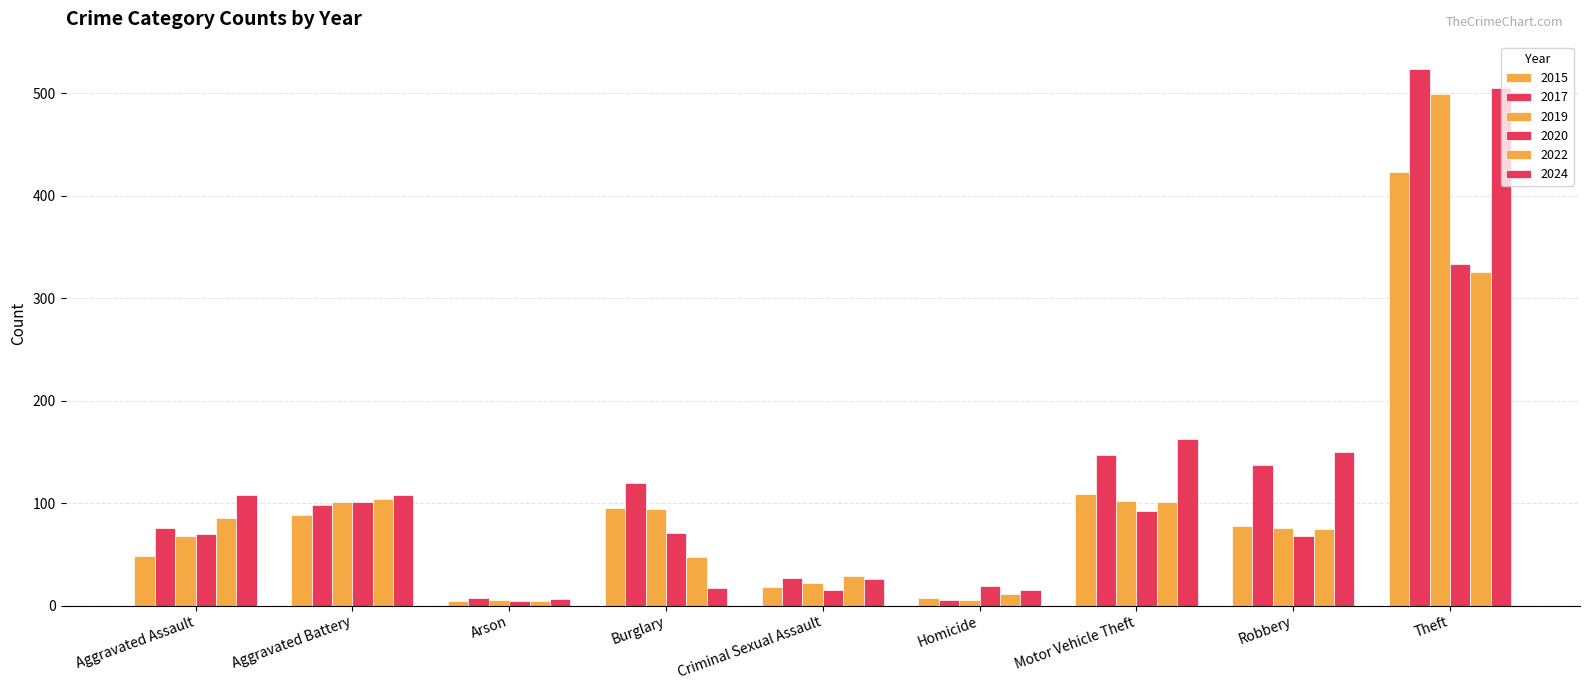

Count the number of categories in the chart.

9